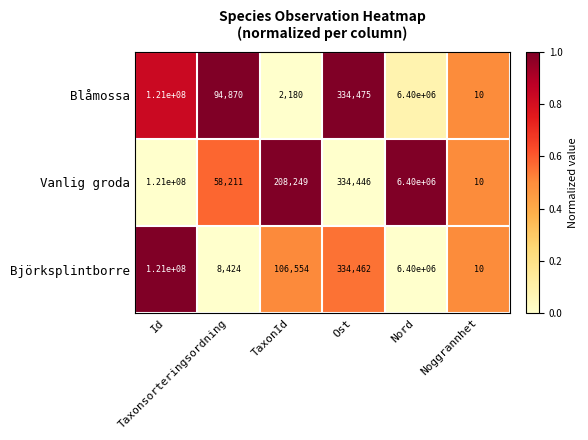

How many values in the Björksplintborre series are below 334462?

3